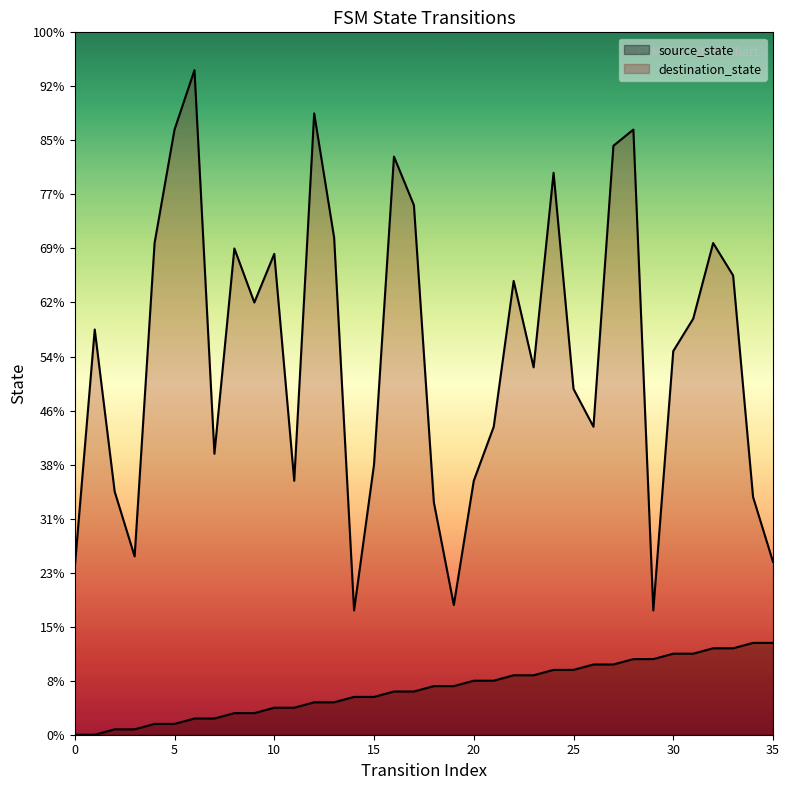

The value of destination_state at 13 is 92. True or false?

True